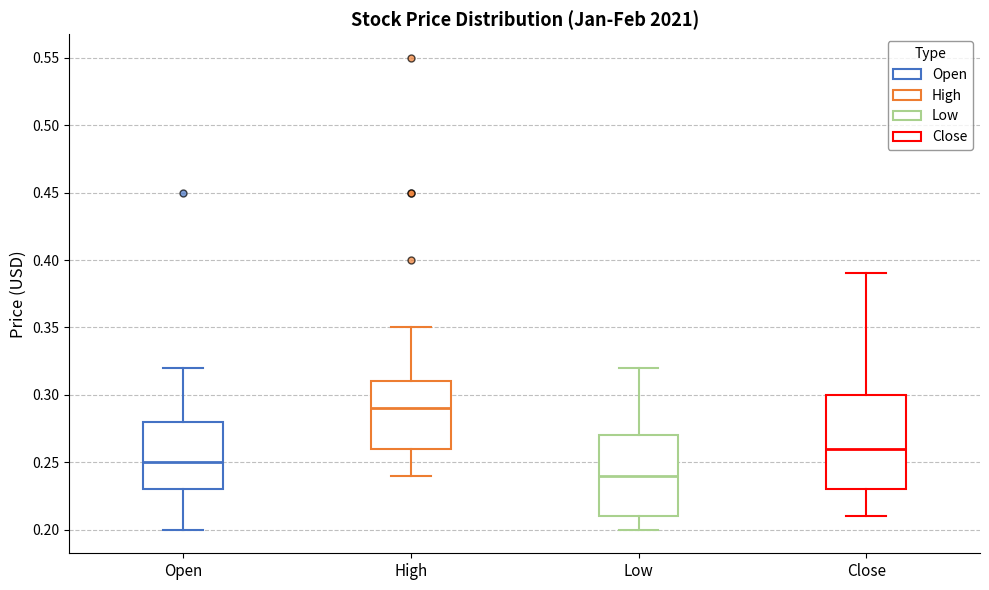

Which box is the tallest, from its lower edge to its upper edge?

Close